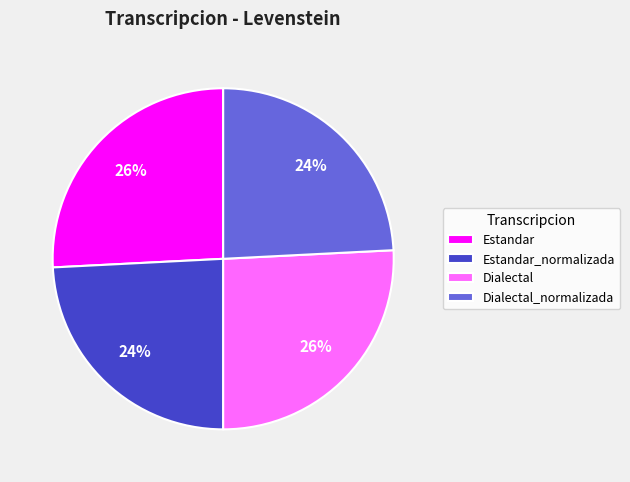

Between Estandar_normalizada and Estandar, which is larger?

Estandar